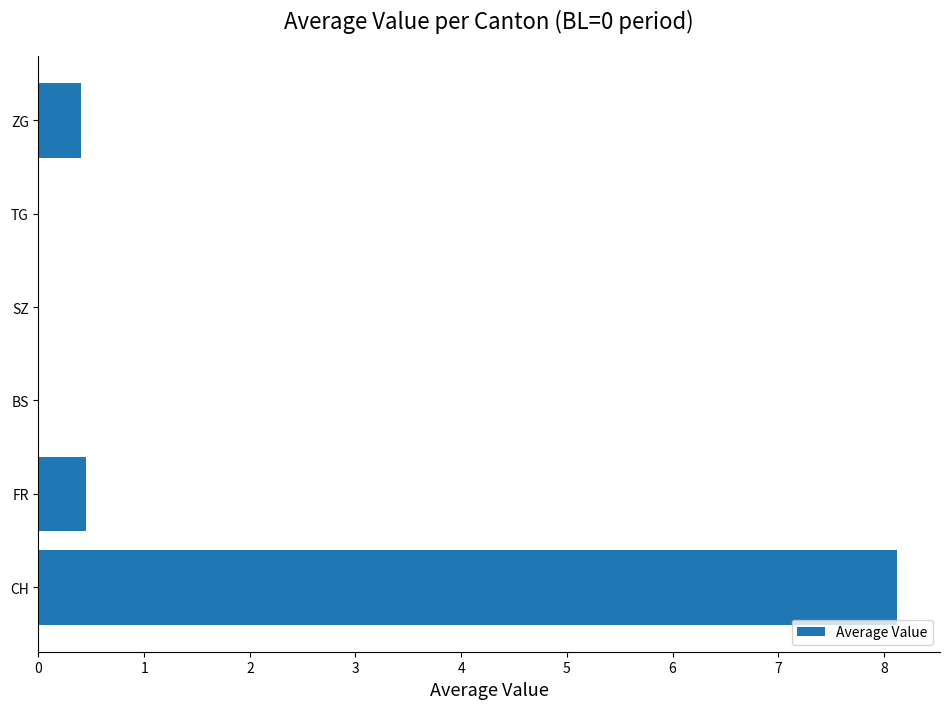

How many data points does each series have?

6